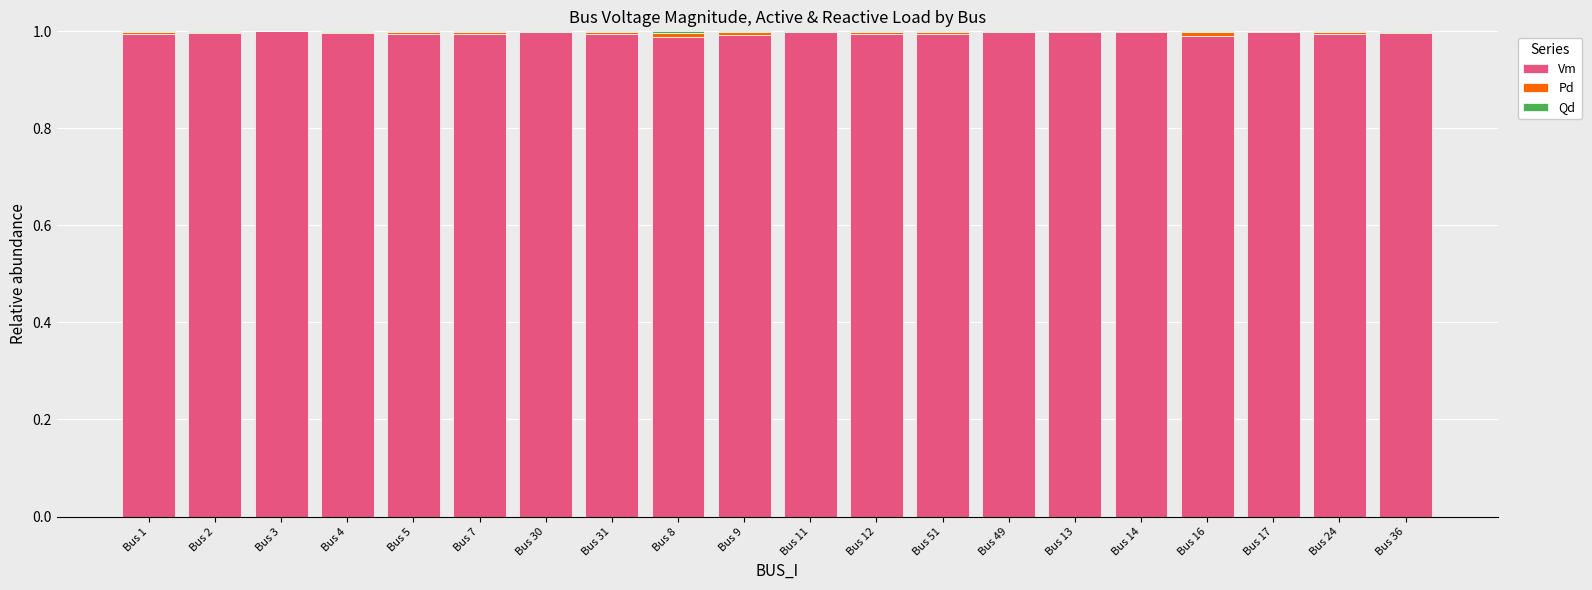

True or false: Vm has a value of 1.0 at Bus 17.

True